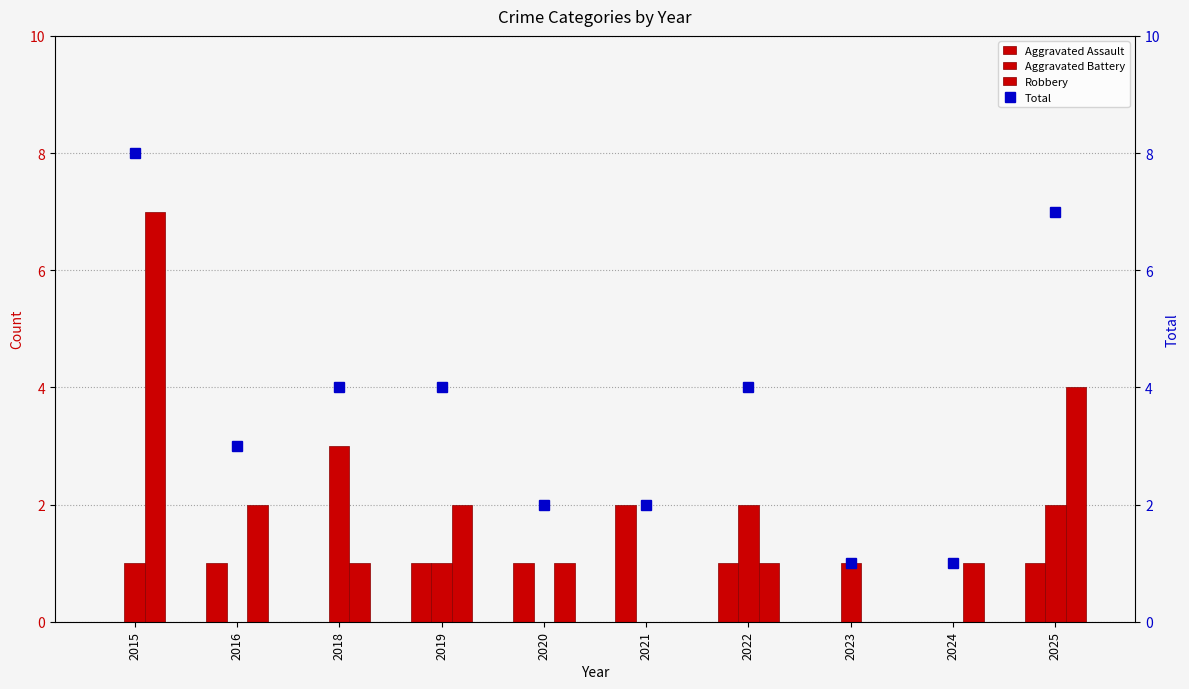

Rank the series at 2024 from highest to lowest value.

Robbery, Total, Aggravated Assault, Aggravated Battery